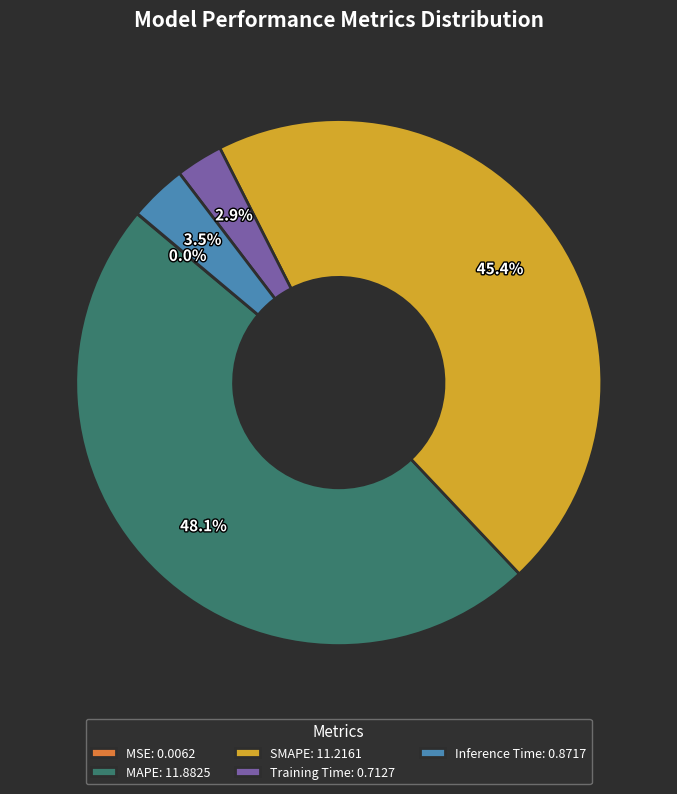

Is it true that MAPE is 48% of the pie?

True